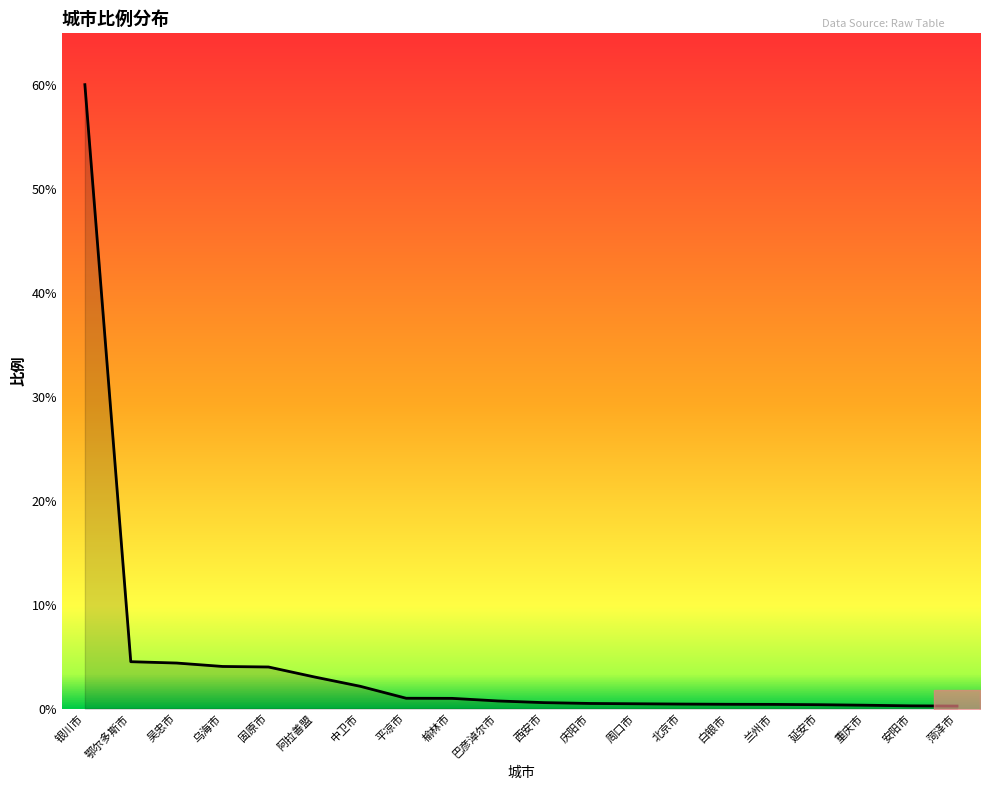

Which category has the highest value across all series?

银川市